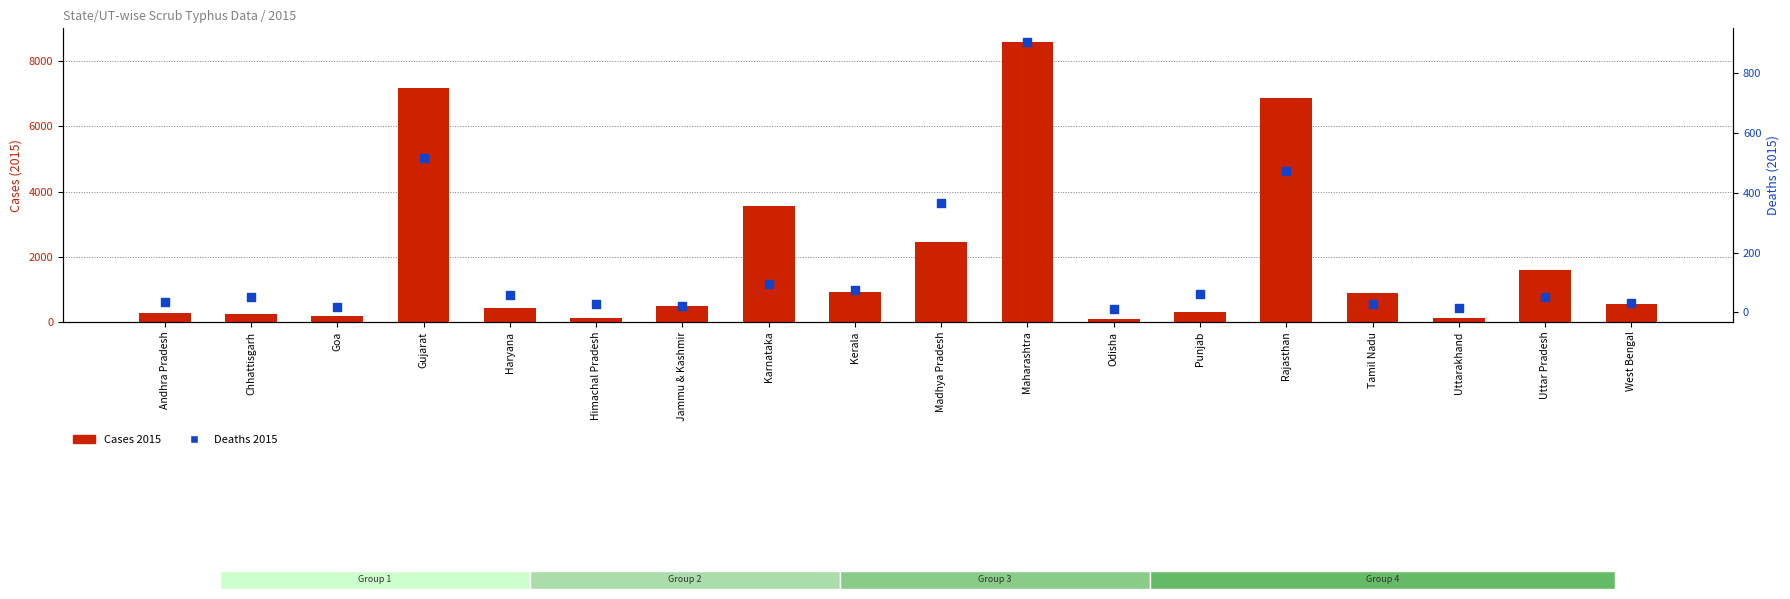

At which category is the sum across all series the highest?

Maharashtra